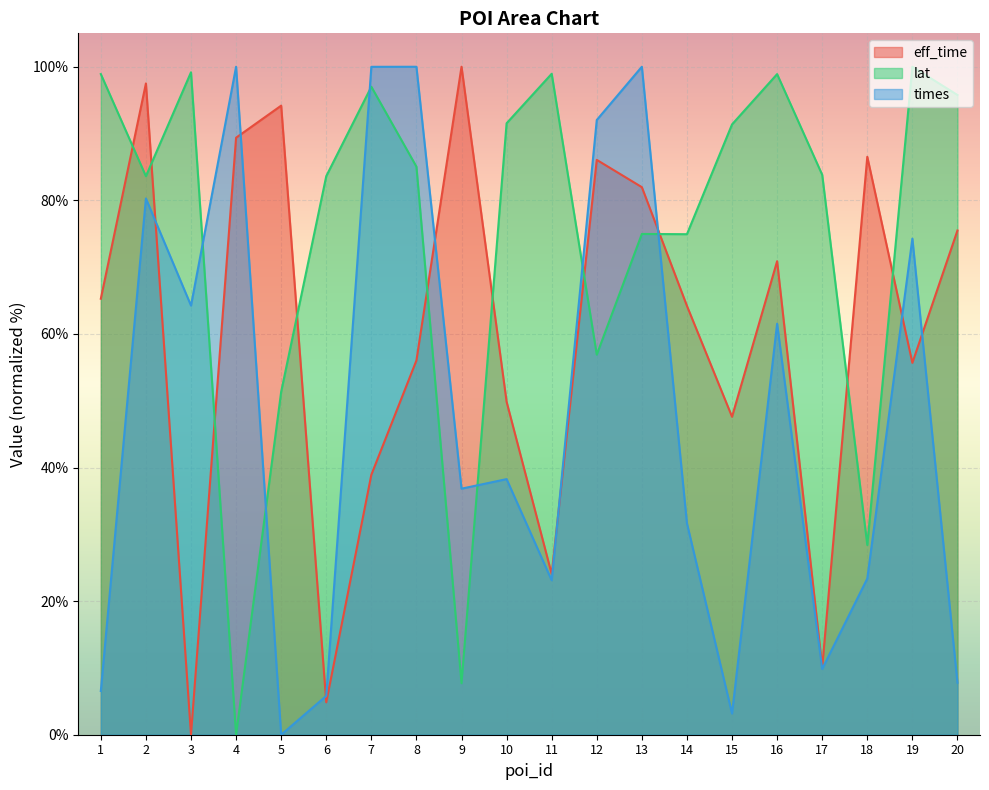

What is the sum of all lat values?

1501.9